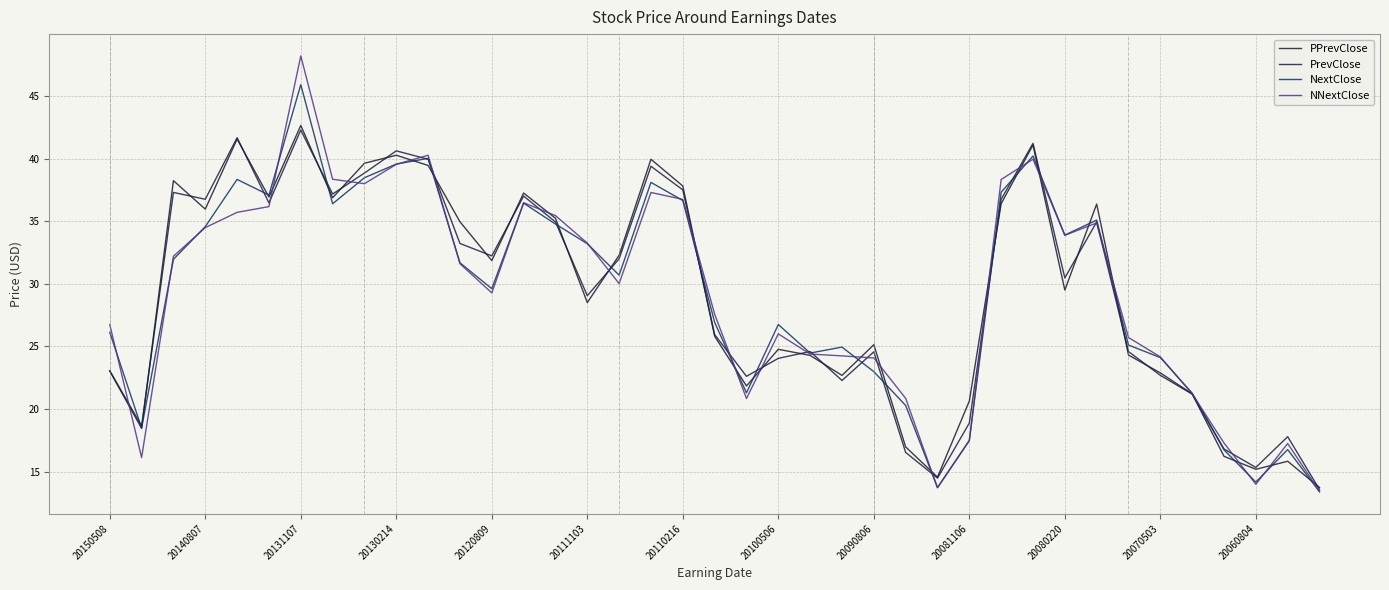

Does the chart have visible grid lines?

Yes